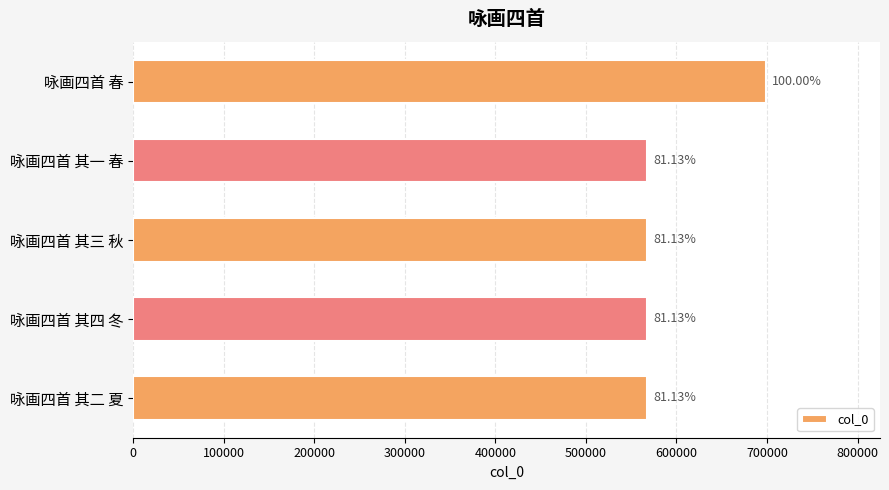

How many bars are there in total?

5